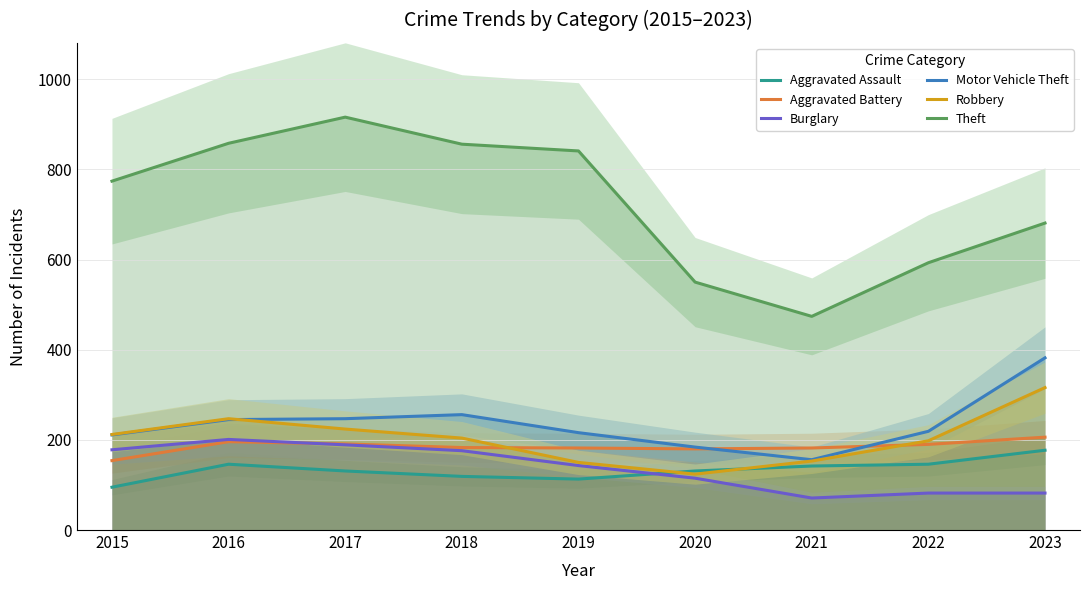

Reading left to right, extract all data points from this chart.

Aggravated Assault: 95	146	131	119	113	131	142	146	177
Aggravated Battery: 154	196	191	183	182	180	182	190	206
Burglary: 178	201	189	176	143	115	71	82	82
Motor Vehicle Theft: 211	245	247	256	216	184	156	219	382
Robbery: 212	247	224	204	150	124	153	198	316
Theft: 774	858	916	856	841	550	474	593	681